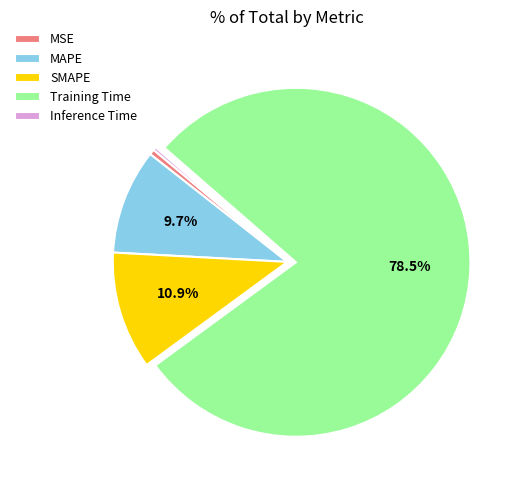

To the nearest percent, what percentage of the pie is MSE?

1%